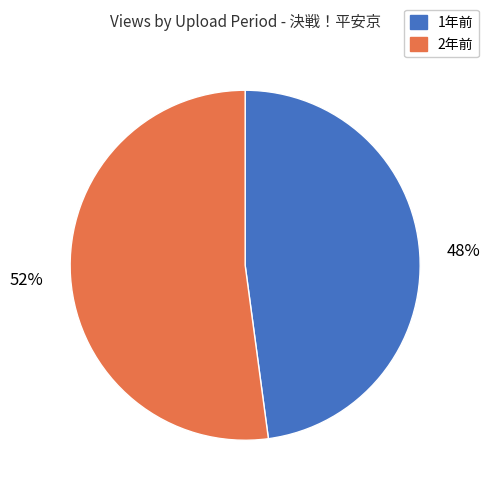

Is there any slice that represents more than half of the pie?

Yes